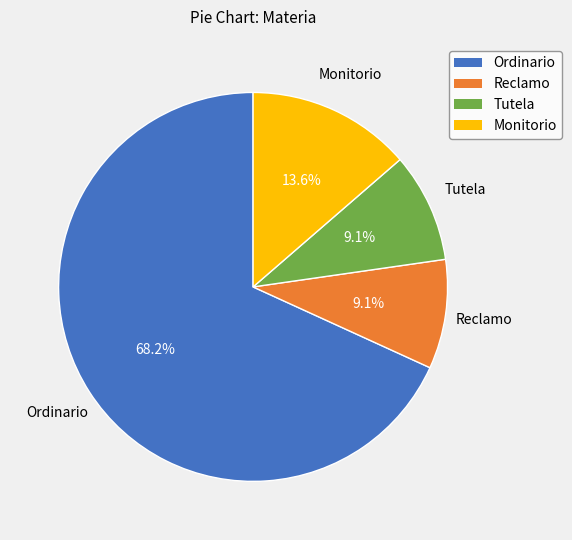

Which has a higher value, Ordinario or Tutela?

Ordinario